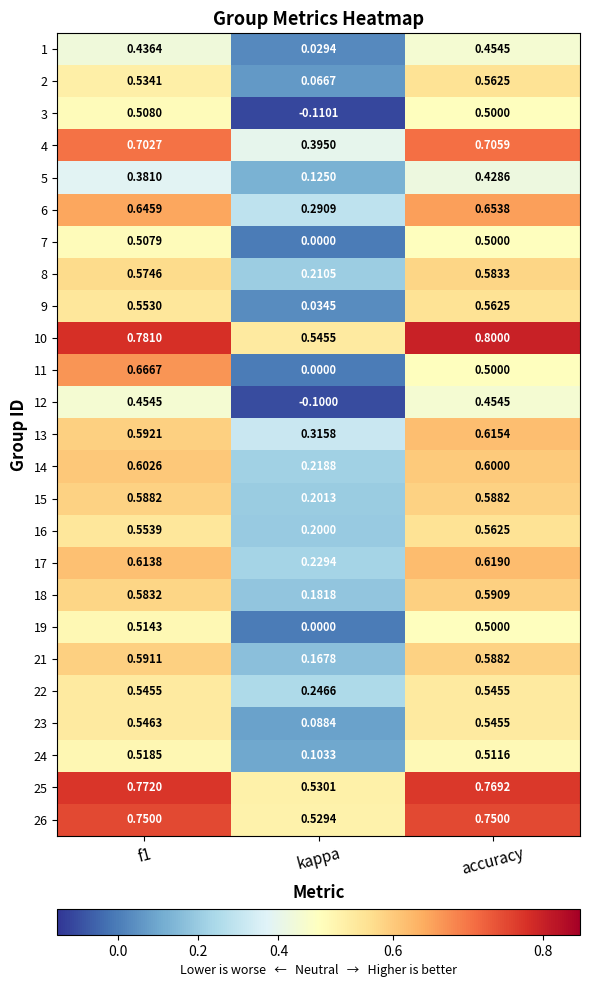

At which label is 17 closest to 0?

kappa